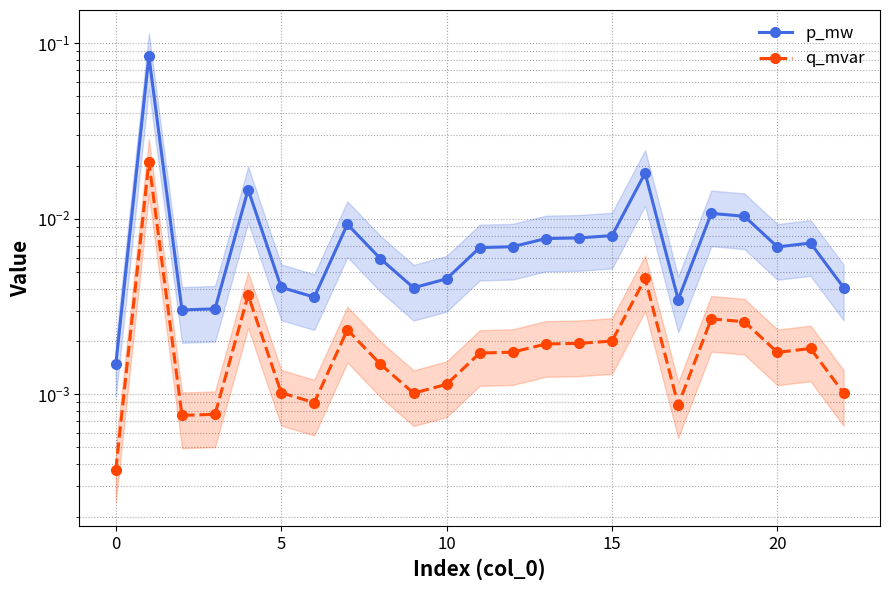

List the series in order of their overall mean, highest first.

p_mw, q_mvar